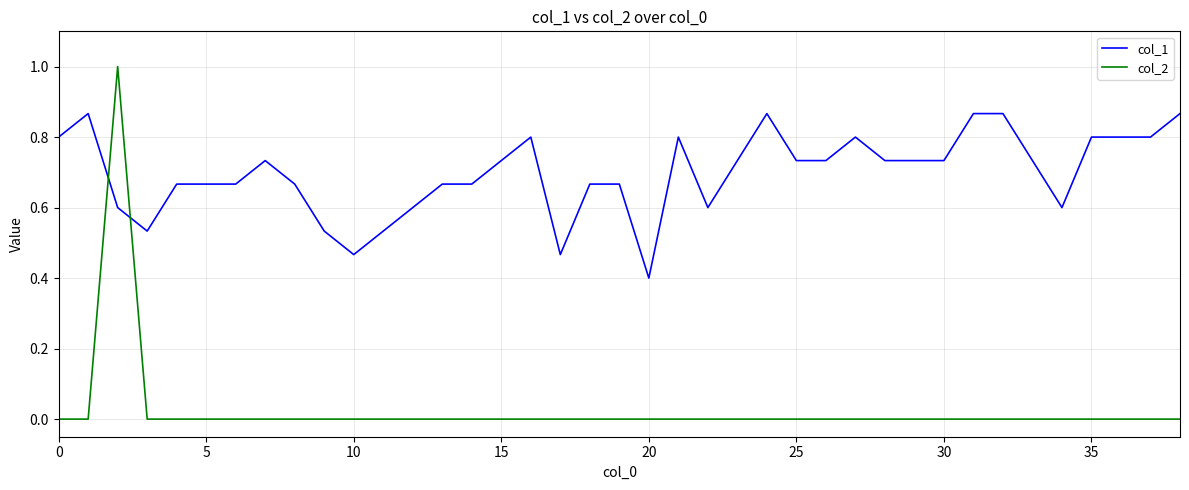

Which series has the largest range (max minus min)?

col_2